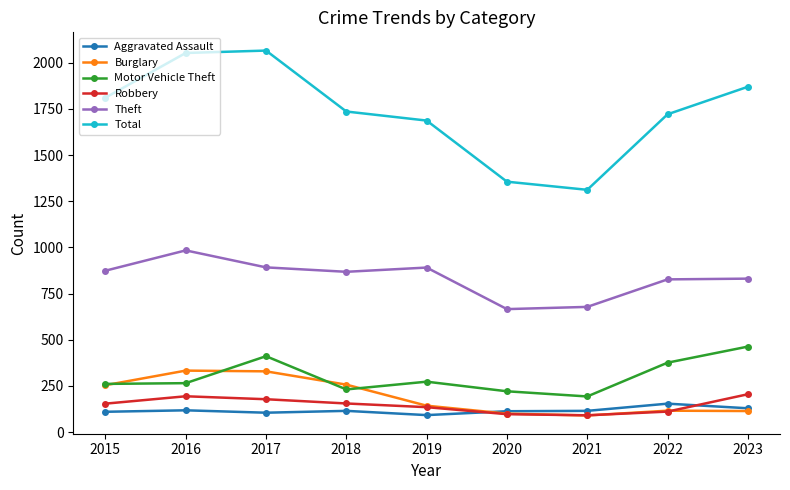

True or false: Robbery and Total cross at least once.

False